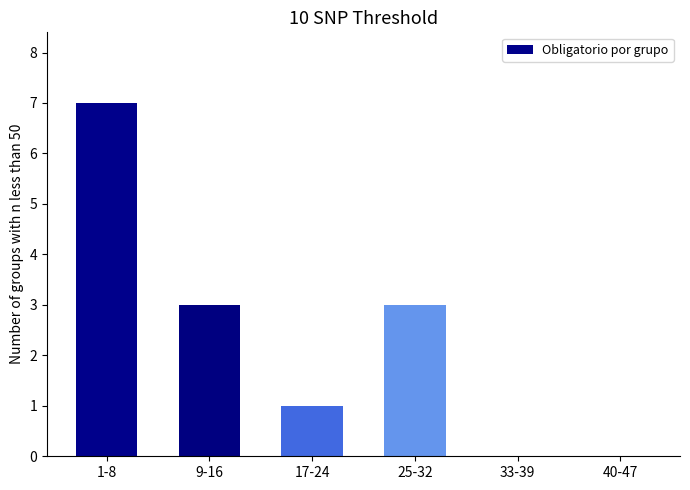

Reading right to left, extract all data points from this chart.

0	0	3	1	3	7